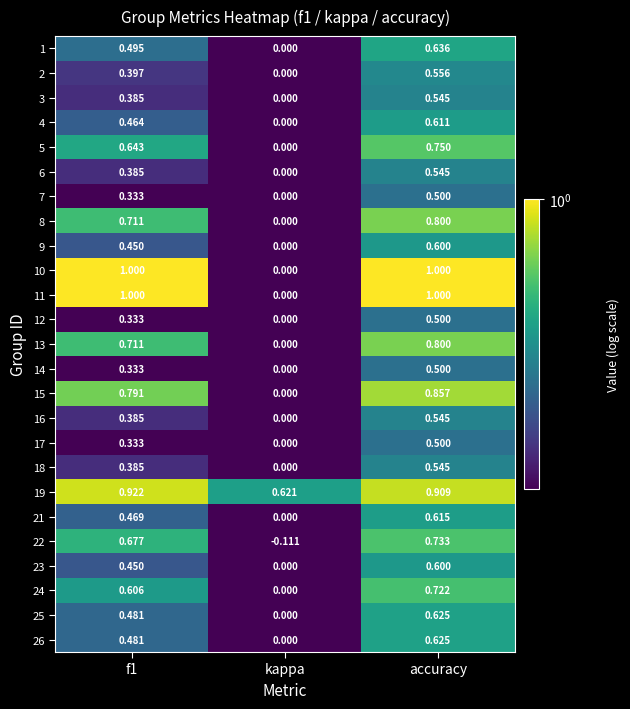

At which category is the sum across all series the highest?

accuracy